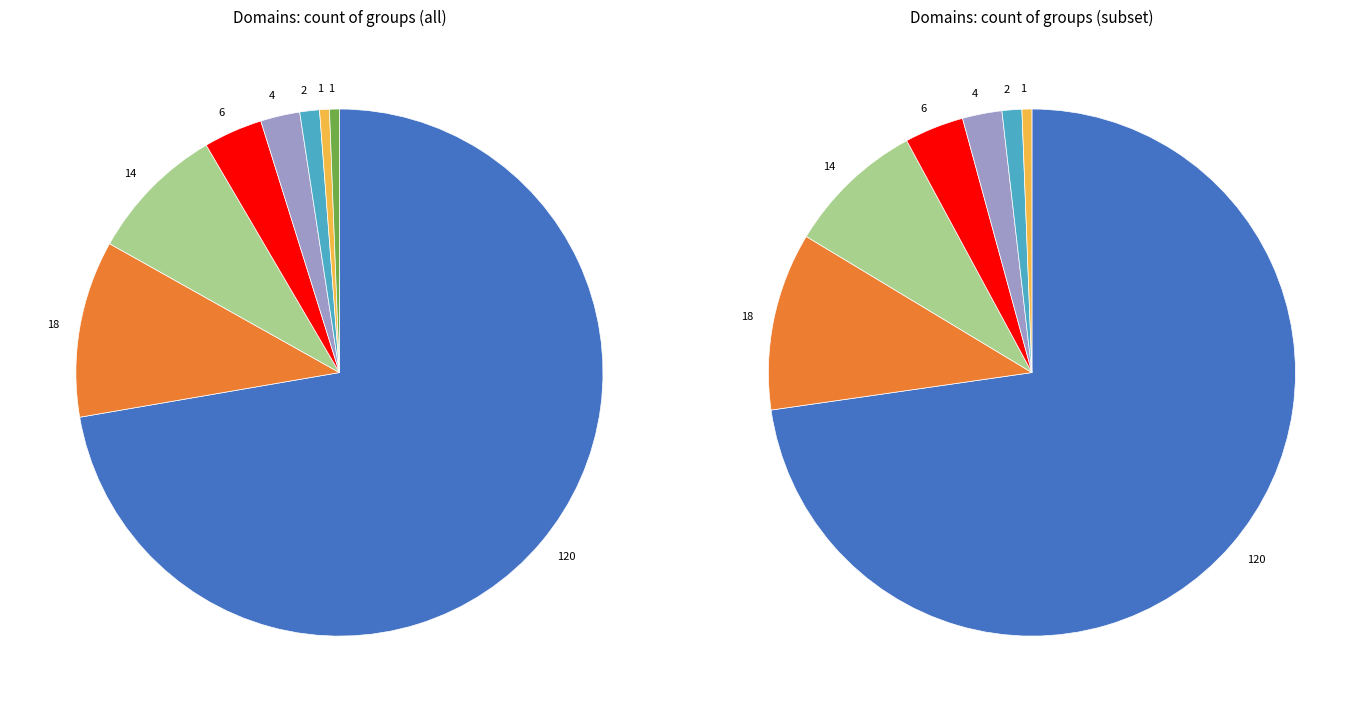

To the nearest percent, what is the average slice percentage?

12%